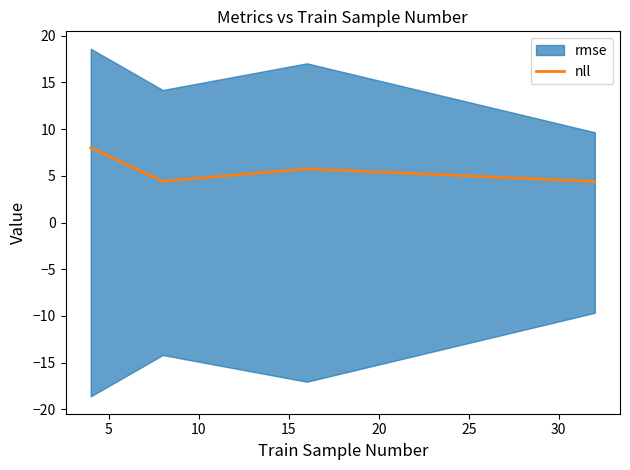

What is the minimum value for nll?

4.4